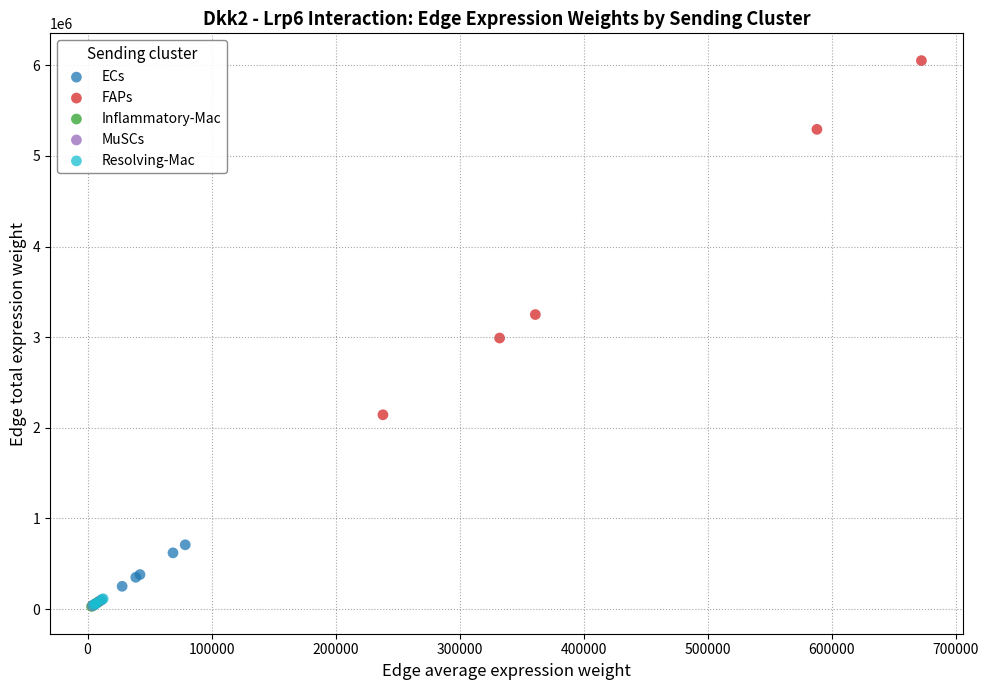

What are all the series names shown in the legend?

ECs, FAPs, Inflammatory-Mac, MuSCs, Resolving-Mac